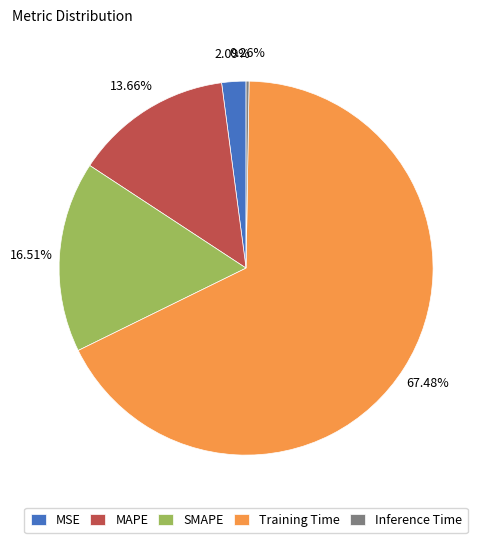

Is MSE the majority of the pie?

No